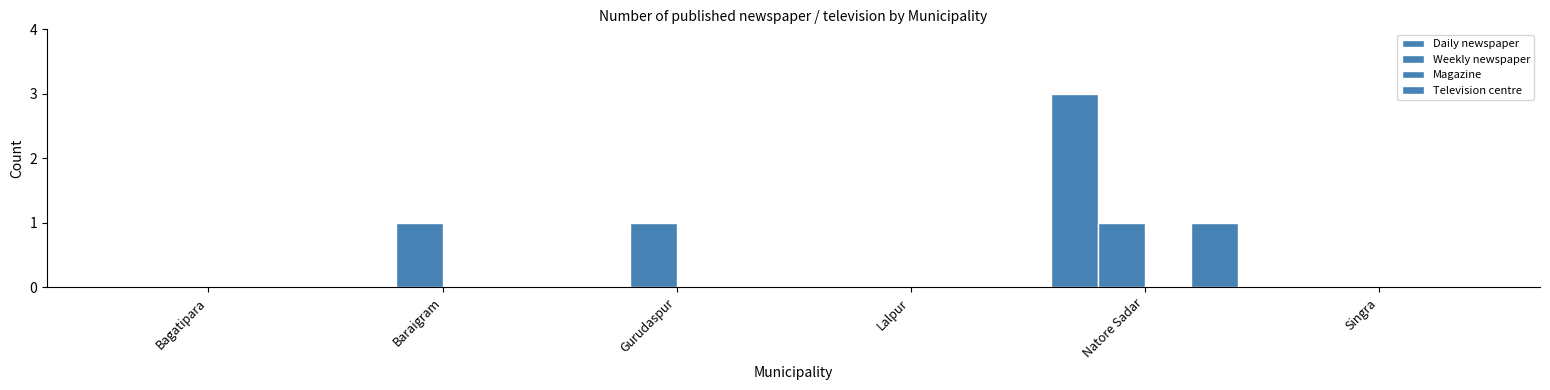

Where is Television centre nearest to the value 0?

Bagatipara